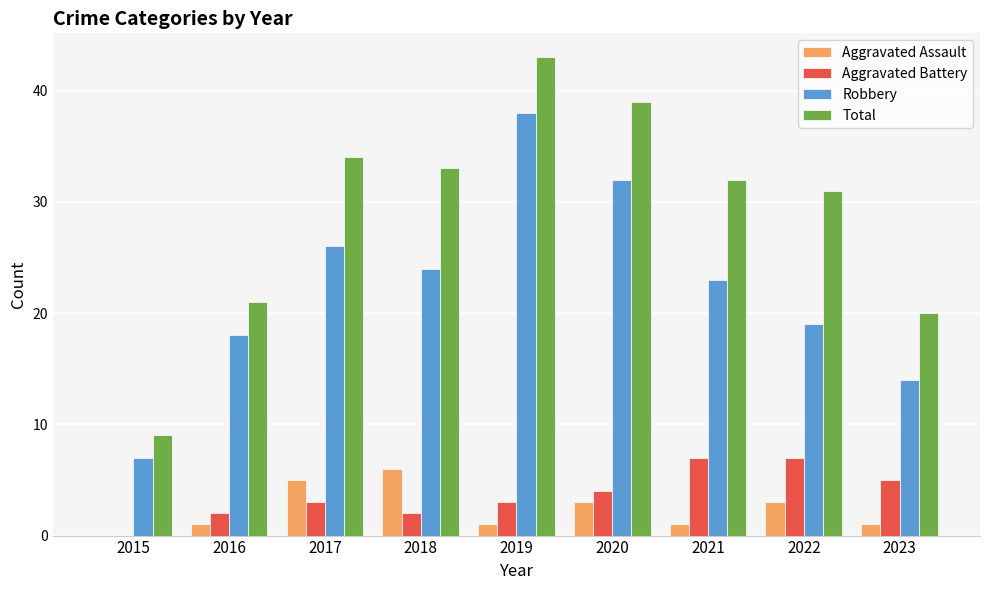

What is the sum of the Robbery values at 2016 and 2020?

50